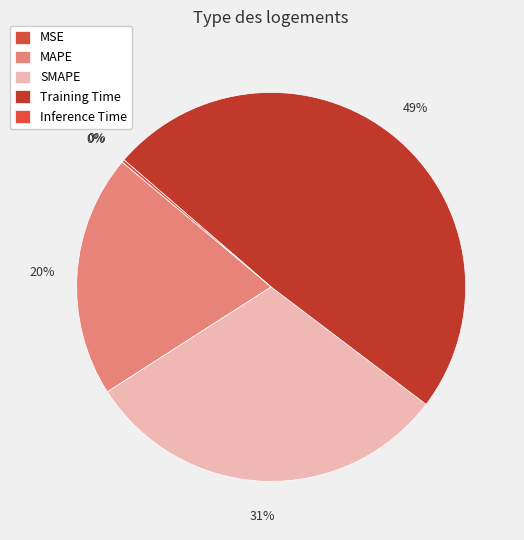

The Inference Time slice represents 1% of the pie. True or false?

False